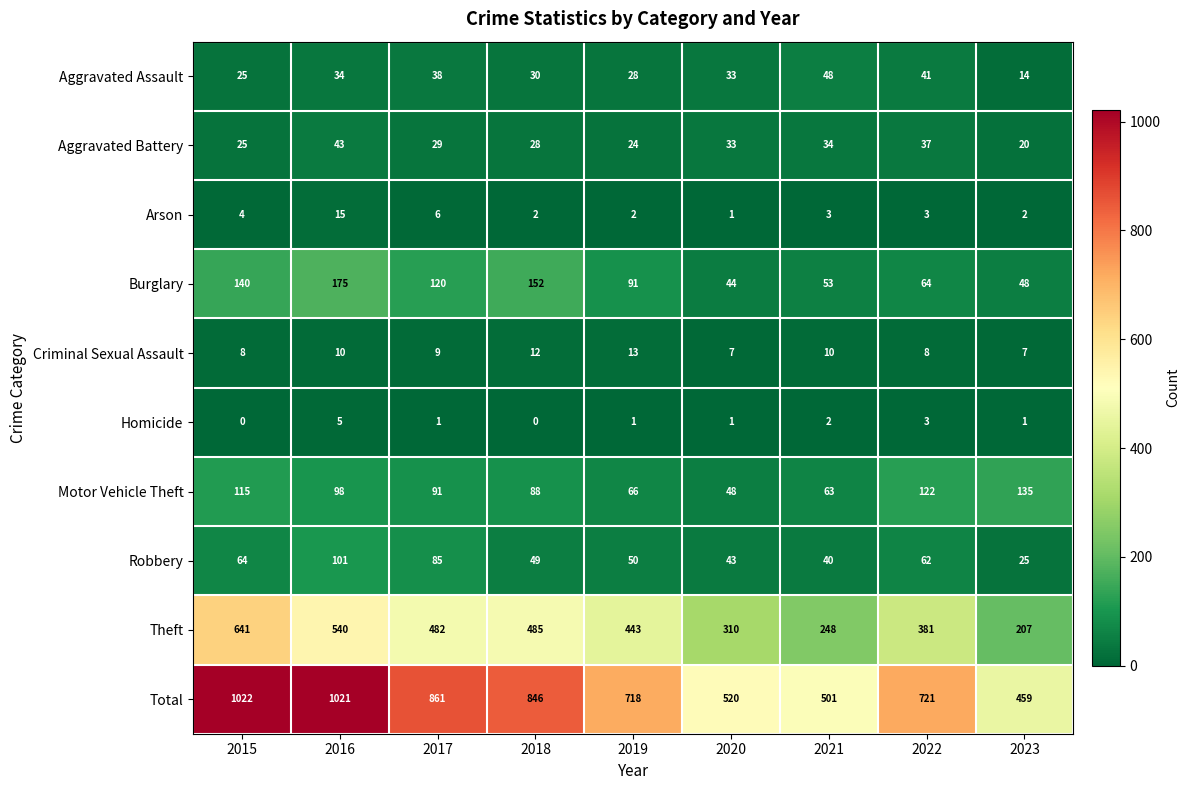

Where does the Motor Vehicle Theft series first go above 91?

2015